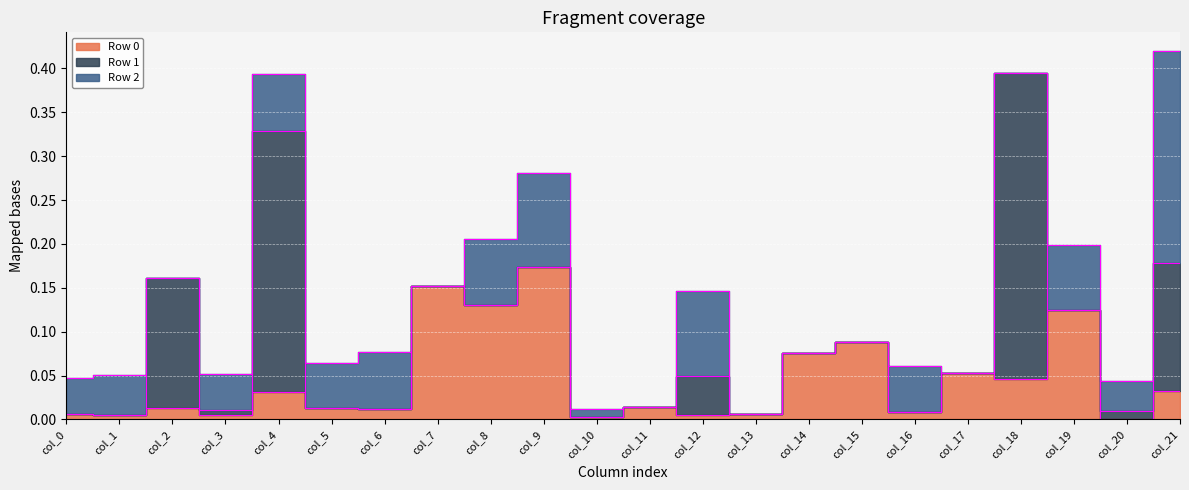

Where is the first local maximum for Row 0?

col_2